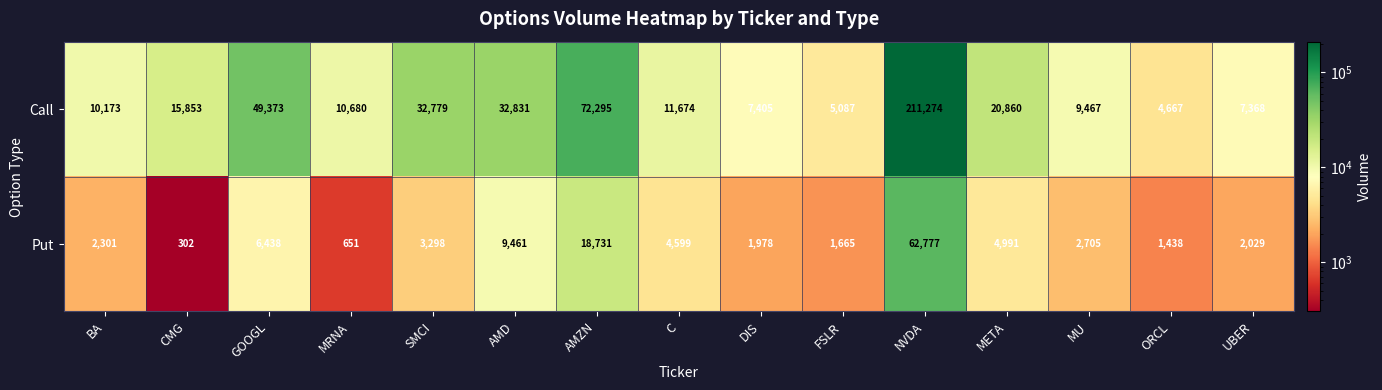

How many distinct data groups are displayed?

2